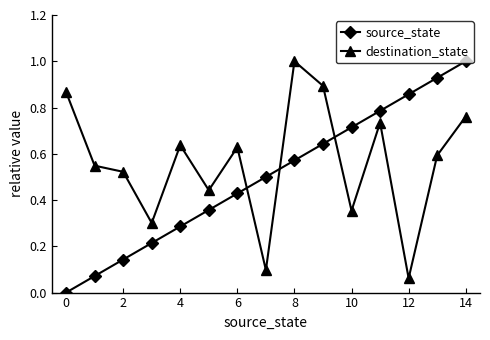

Which series has the largest total across all categories?

destination_state